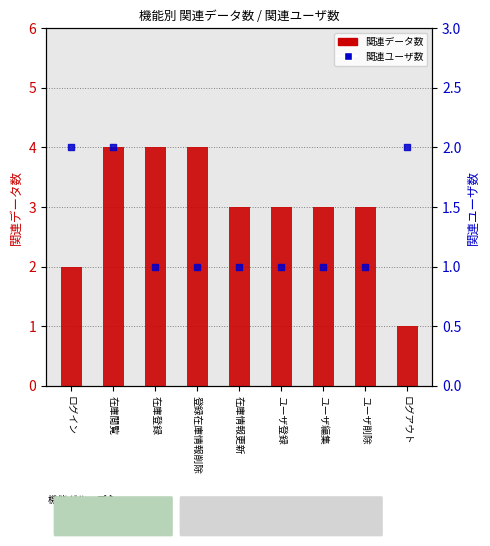

Which series reaches the minimum Y coordinate?

関連データ数